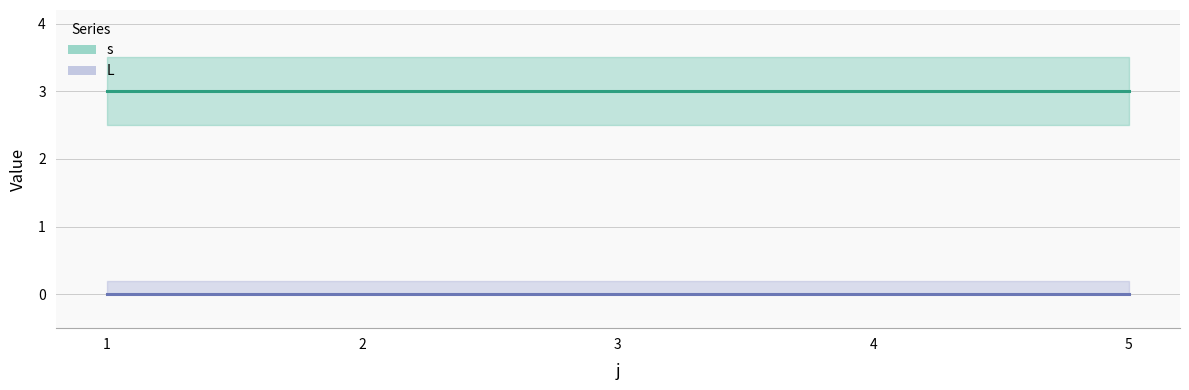

At which category is the sum across all series the highest?

1